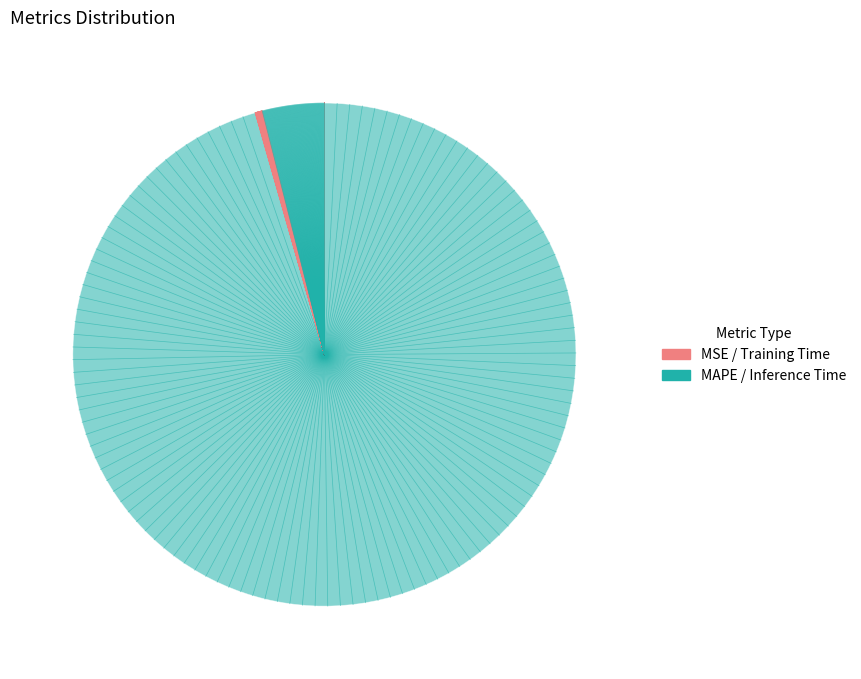

What is the smallest slice in the pie chart?

MSE